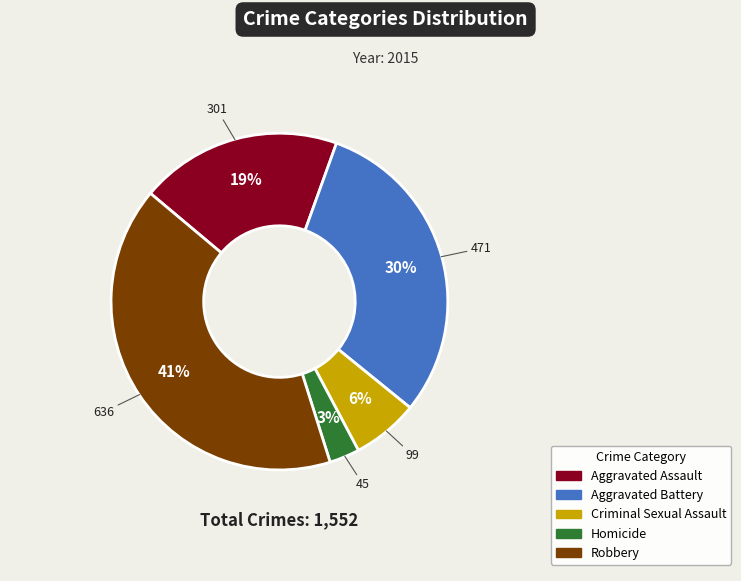

Is it true that Aggravated Battery is 30% of the pie?

True